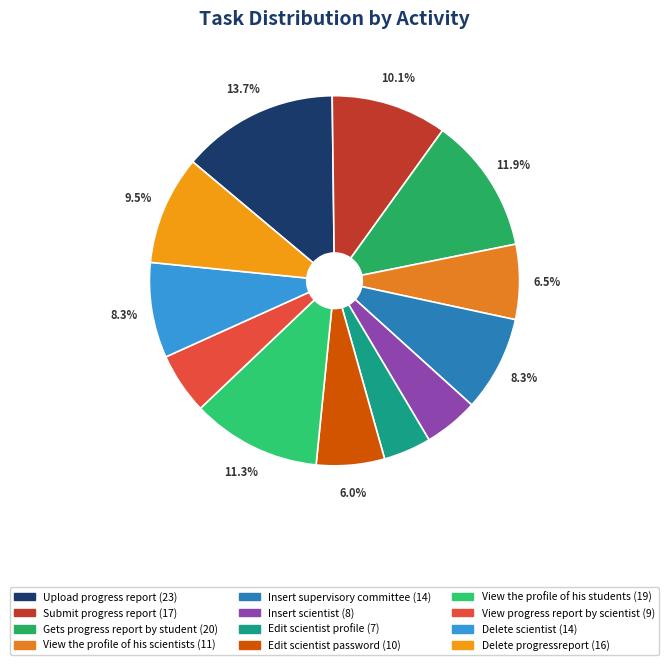

True or false: Upload progress report accounts for 14% of the total.

True